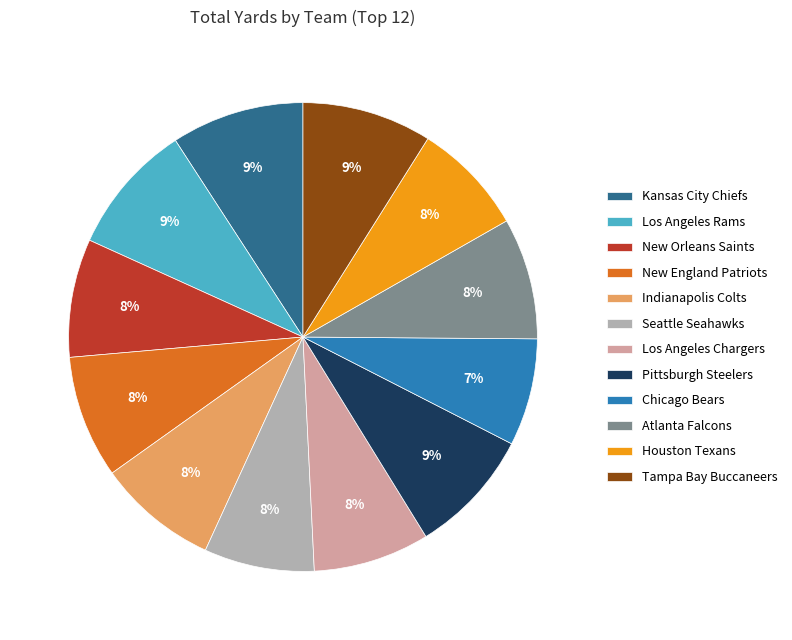

Does any single category account for the majority?

No